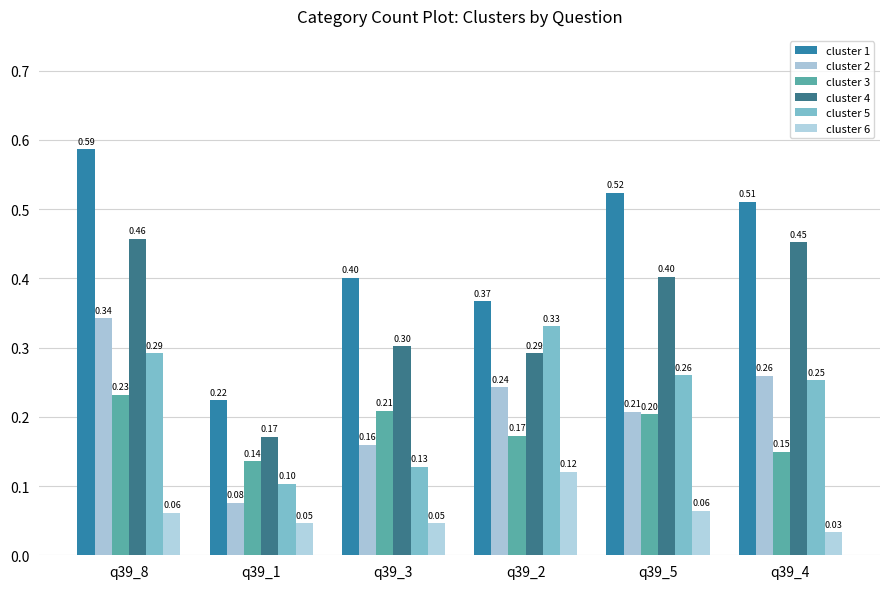

The value of cluster 4 at q39_2 is 0.4. True or false?

False